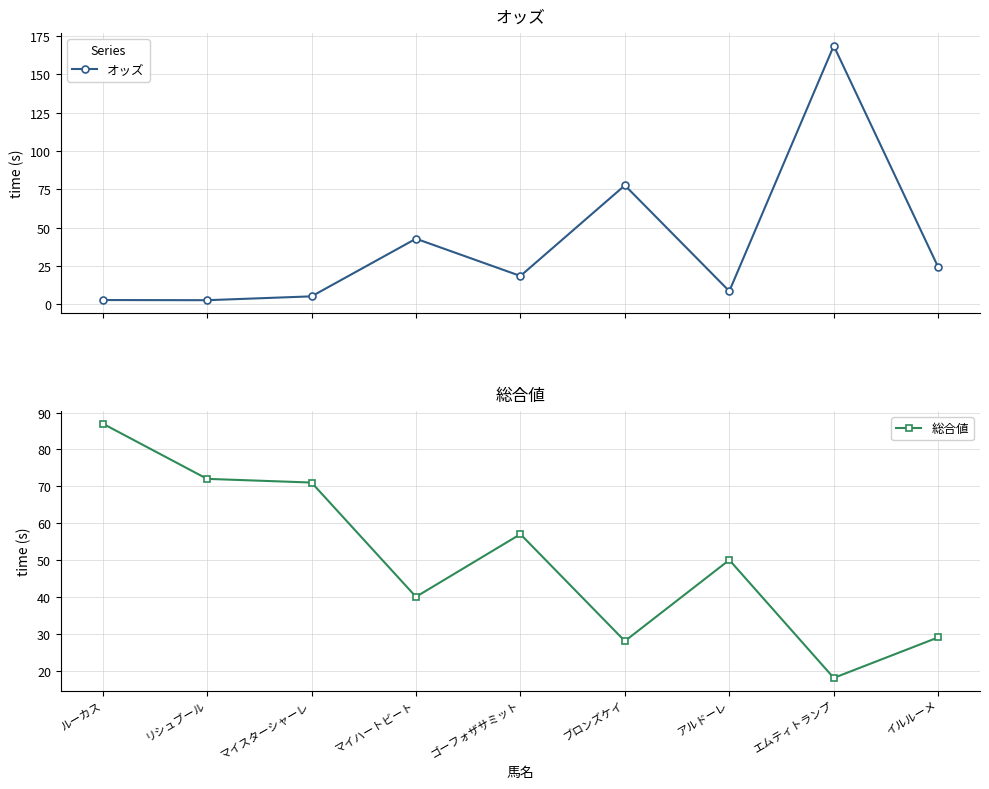

At which category does the chart reach its minimum across all series?

リシュブール